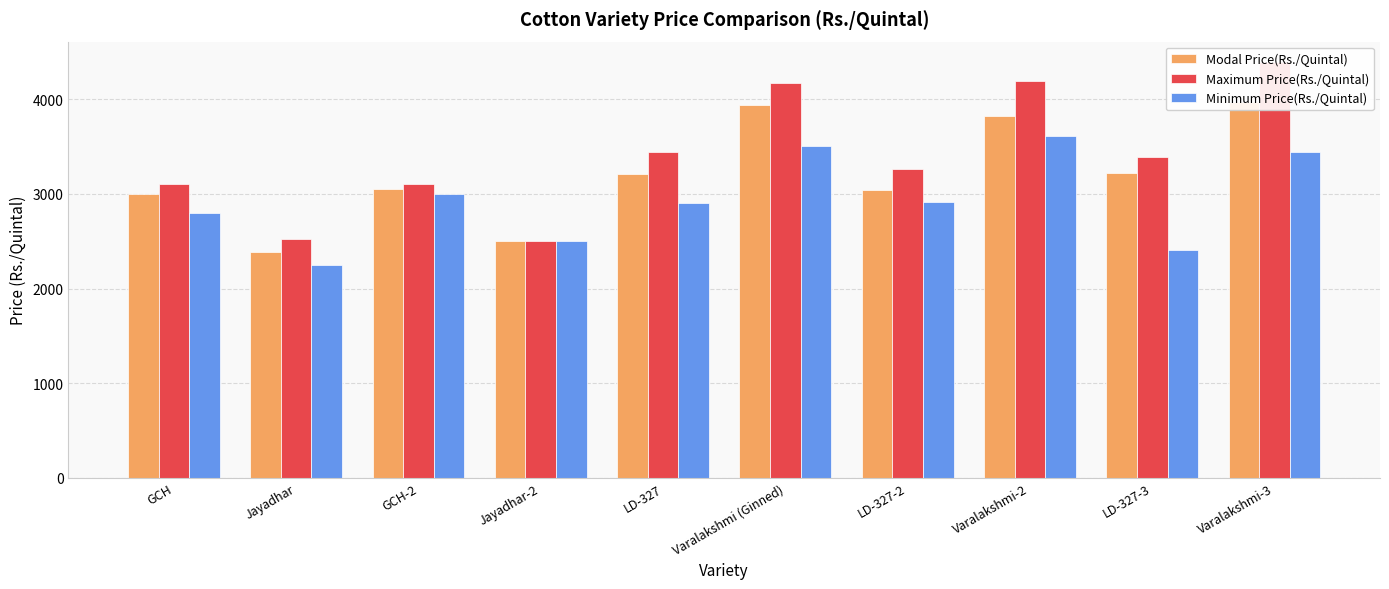

True or false: Minimum Price(Rs./Quintal) has a value of 2909 at LD-327.

True